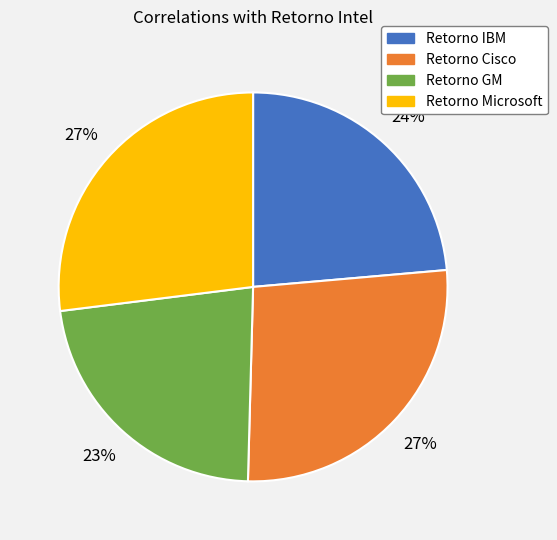

Is the sum of Retorno GM and Retorno IBM greater than half?

No